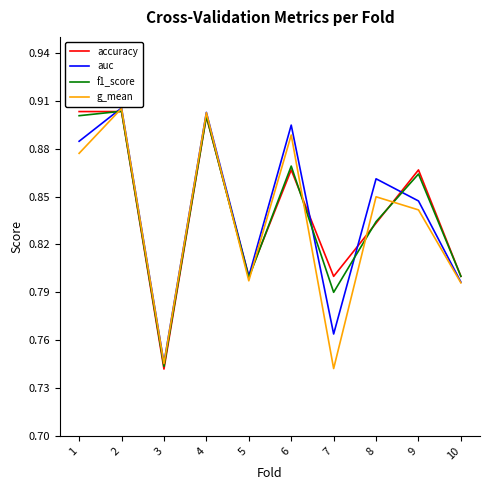

Is it true that accuracy equals 1.2 at 1?

False